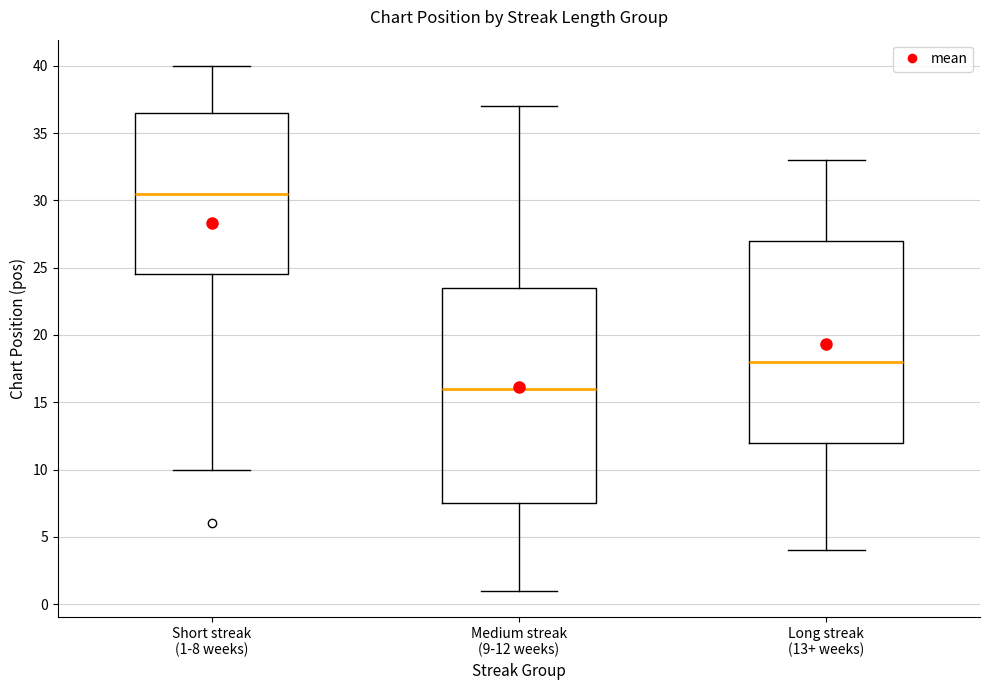

Reading left to right, transcribe this box plot: for each box, give where its median line is, the range the box spans, and where its two whiskers end, as read against the y-axis. The values are not printed on the chart, so give them approximately, as read against the axis.

Short streak (1-8 weeks): median 30.5, box 24.5 to 36.5, whiskers 10.0 to 40.0
Medium streak (9-12 weeks): median 16.0, box 7.5 to 23.5, whiskers 1.0 to 37.0
Long streak (13+ weeks): median 18.0, box 12.0 to 27.0, whiskers 4.0 to 33.0